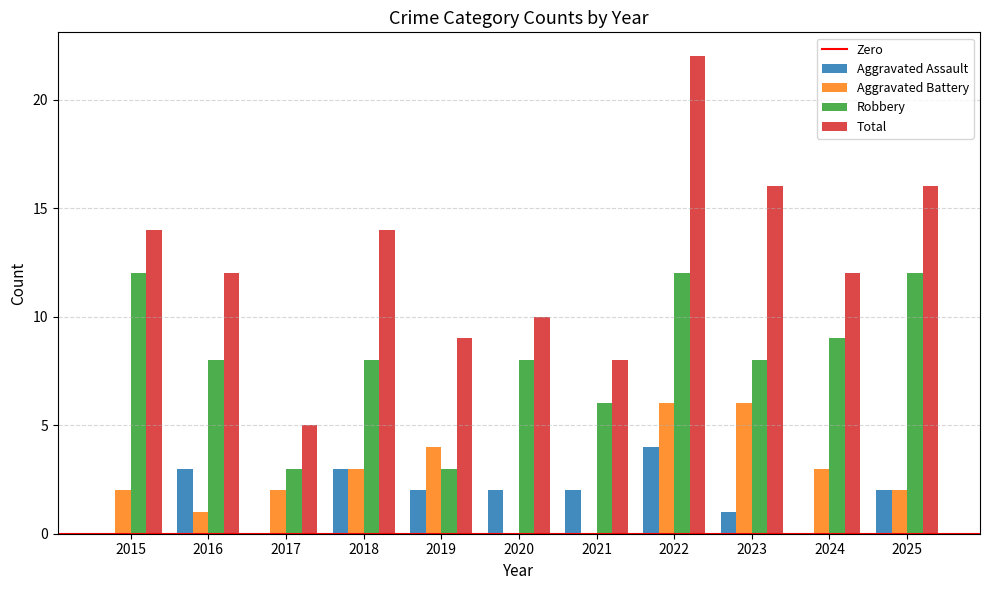

What is the total value across all series at 2025?

32